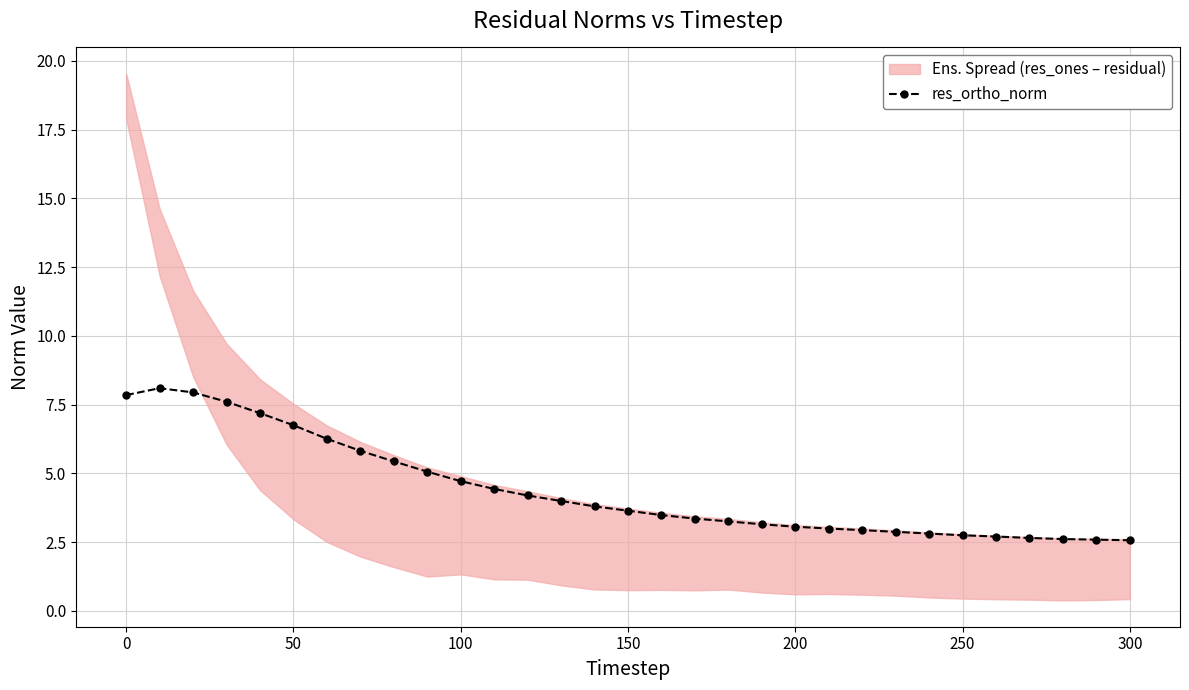

What is the minimum value for res_ortho_norm?

2.6